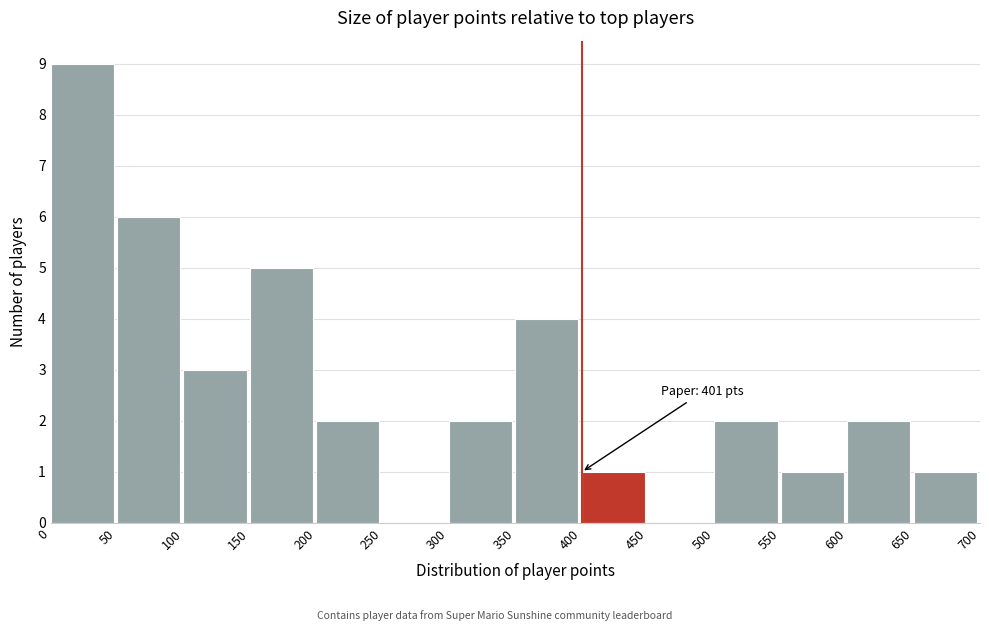

Over which range of the x-axis is the bar tallest?

0 to 50